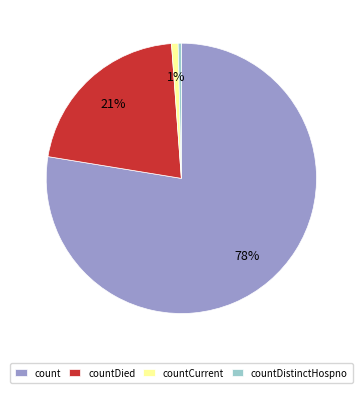

How many slices are in this pie chart?

4